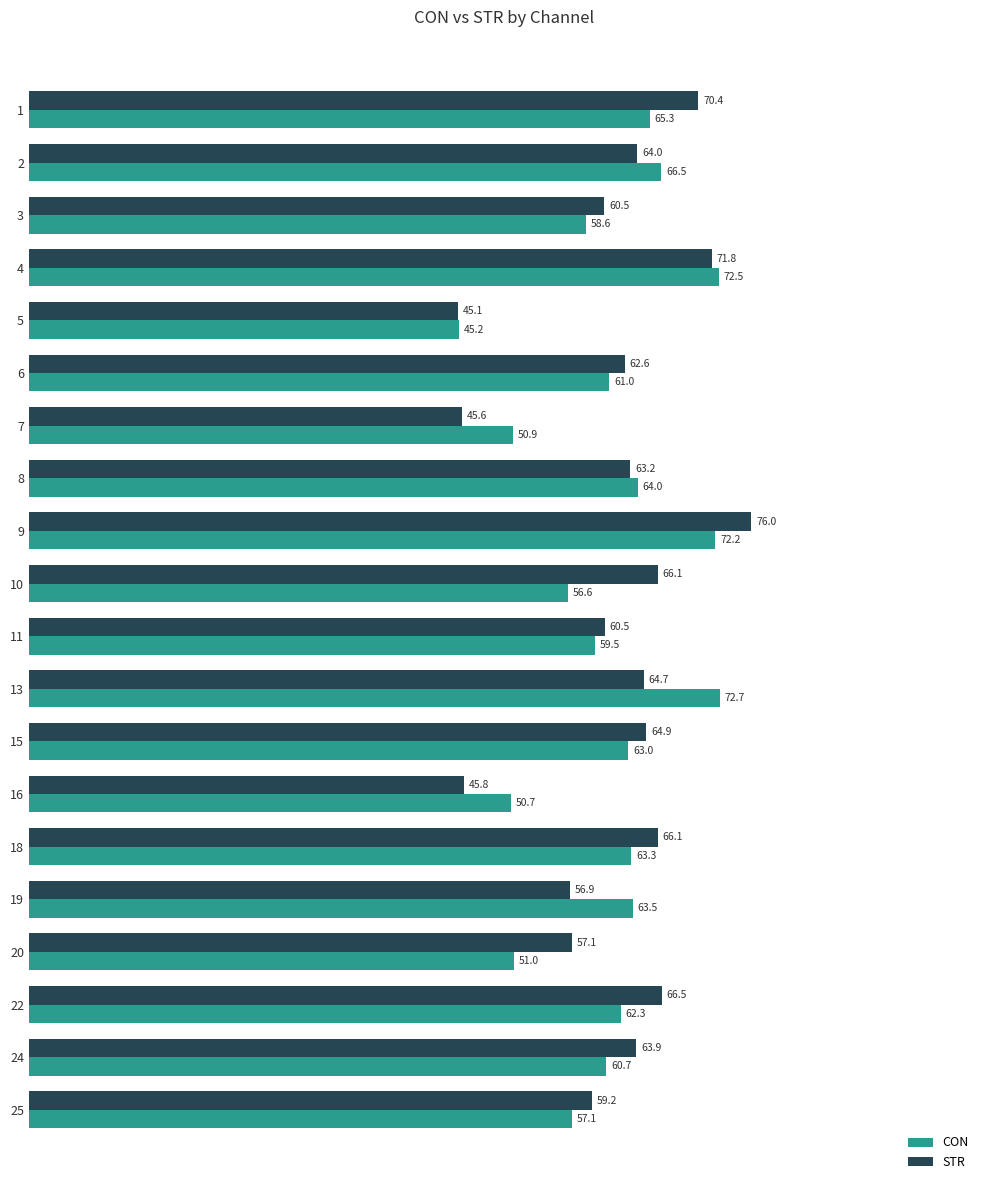

Is the value of CON at 22 greater than the value of STR at 16?

Yes